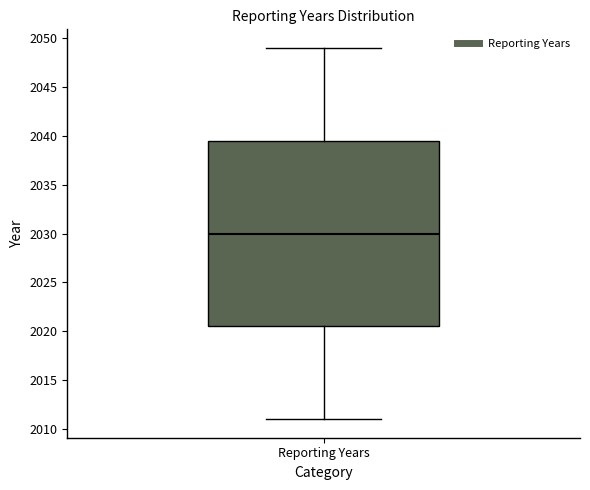

Where does the median line of the box for Reporting Years sit on the y-axis? The values are not printed on the chart, so give them approximately, as read against the axis.

2030.0